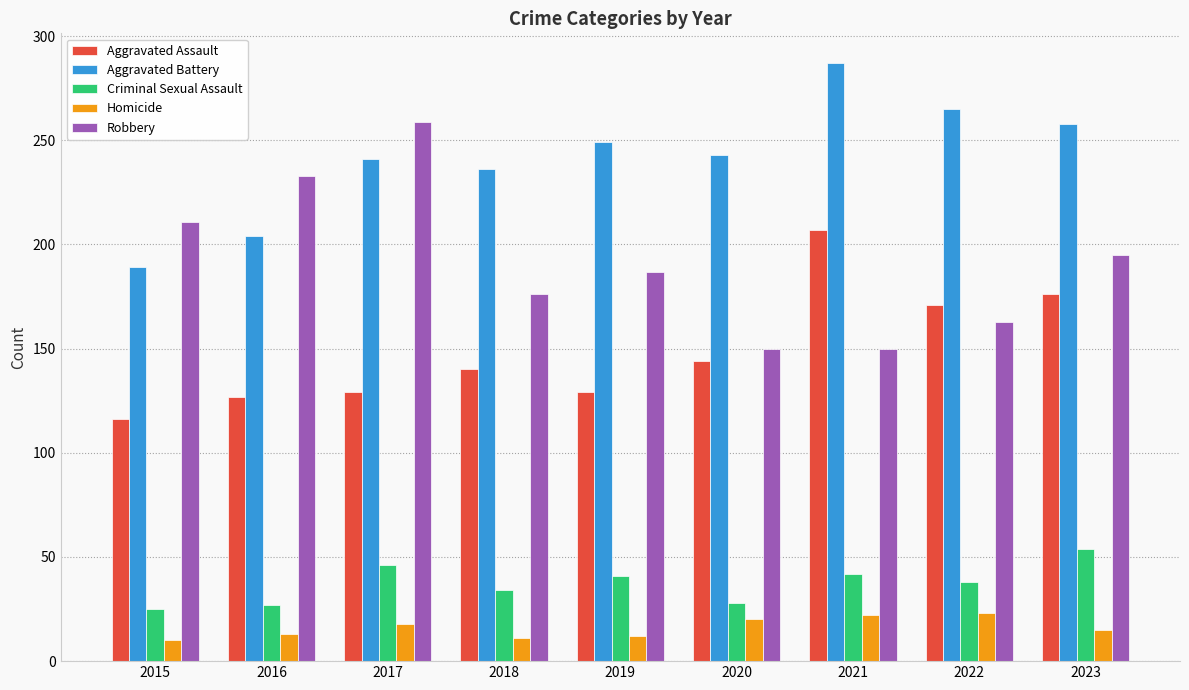

What is the value of the Aggravated Assault bar at the 7th from the left?

207